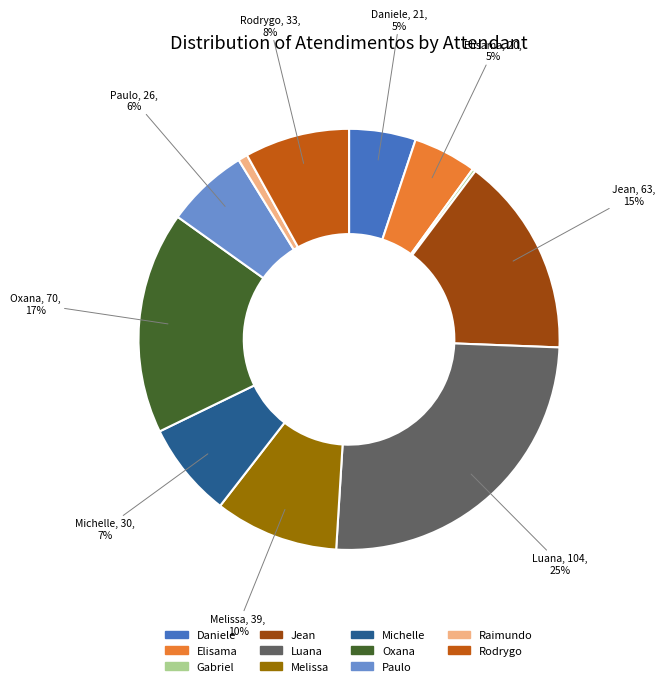

Is there any slice that represents more than half of the pie?

No